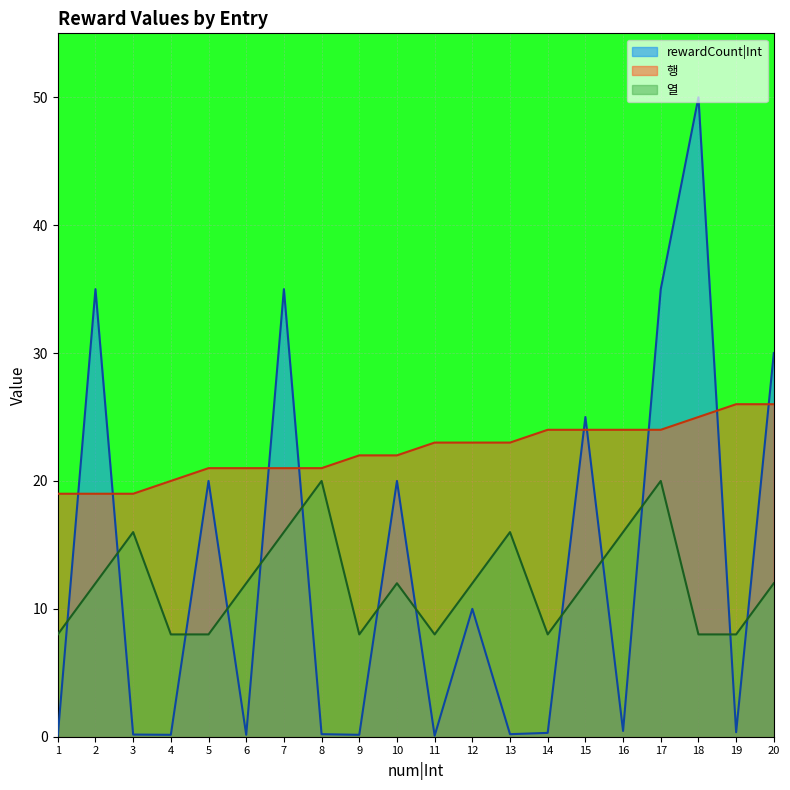

Which category has the lowest value in the 행 series?

1